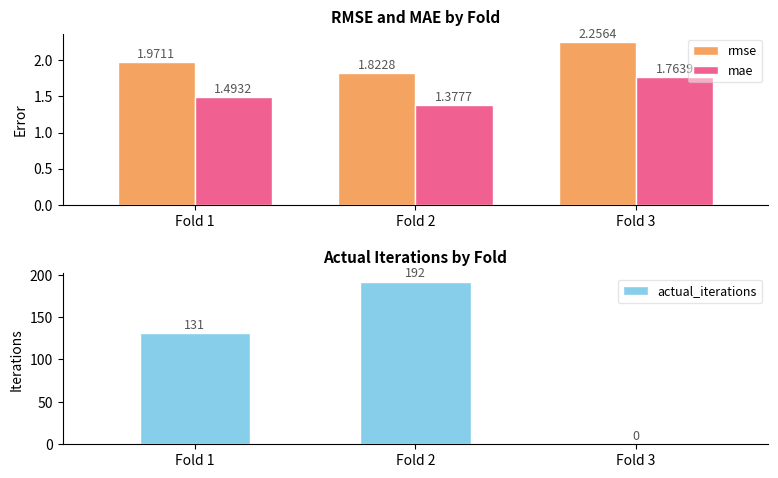

What is the total value across all series at Fold 3?

4.0